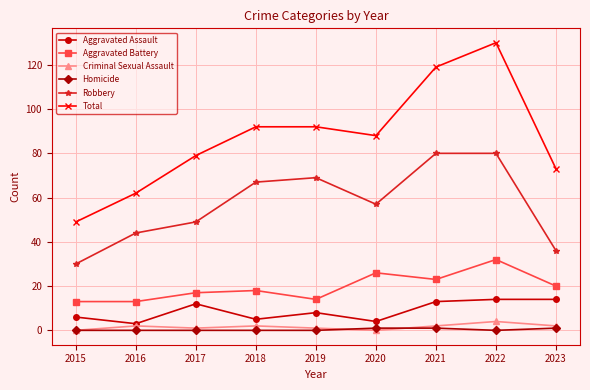

Reading left to right, what are all the values shown in this chart?

Aggravated Assault: 6	3	12	5	8	4	13	14	14
Aggravated Battery: 13	13	17	18	14	26	23	32	20
Criminal Sexual Assault: 0	2	1	2	1	0	2	4	2
Homicide: 0	0	0	0	0	1	1	0	1
Robbery: 30	44	49	67	69	57	80	80	36
Total: 49	62	79	92	92	88	119	130	73